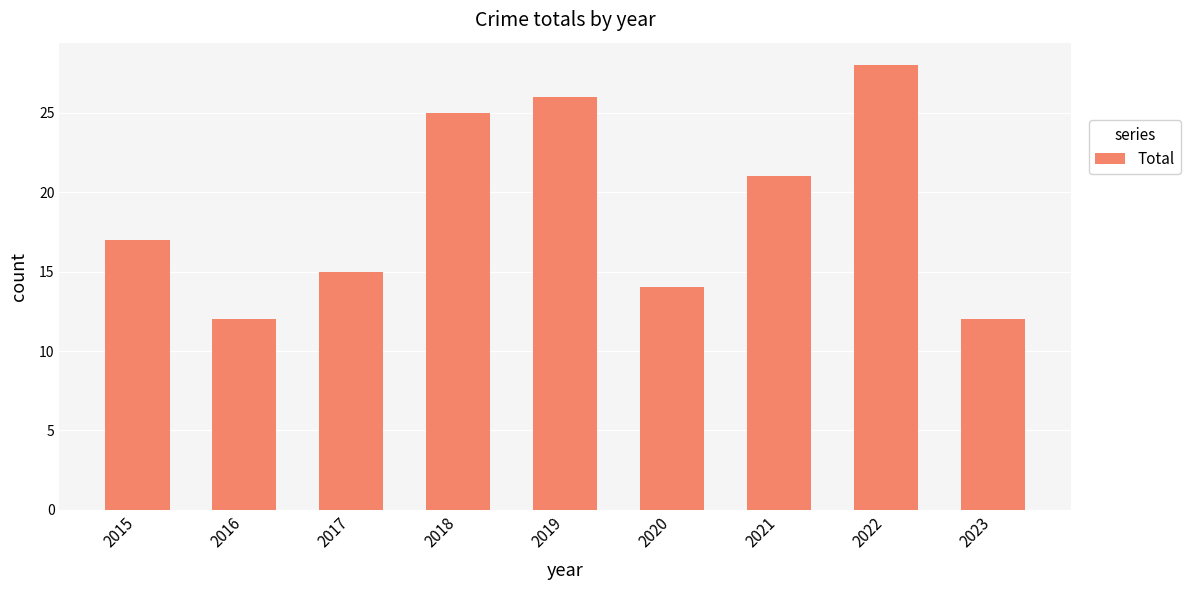

What is the maximum value shown in the chart?

28